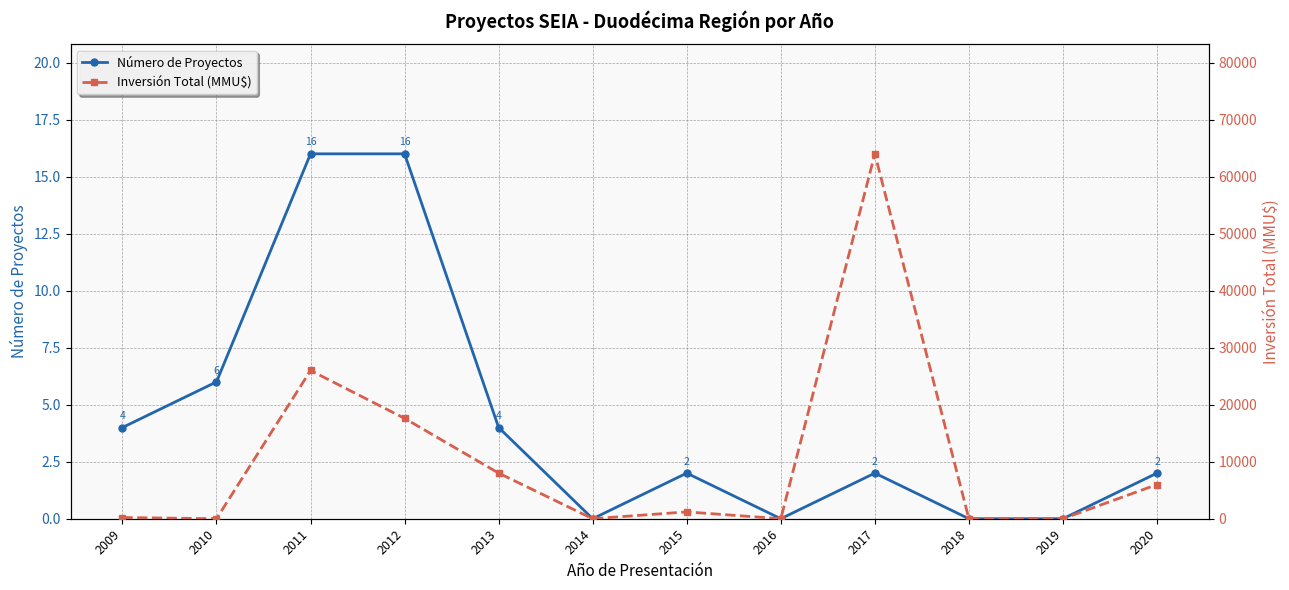

What is the value of the Inversión Total (MMU$) point at the 12th from the left?

6000